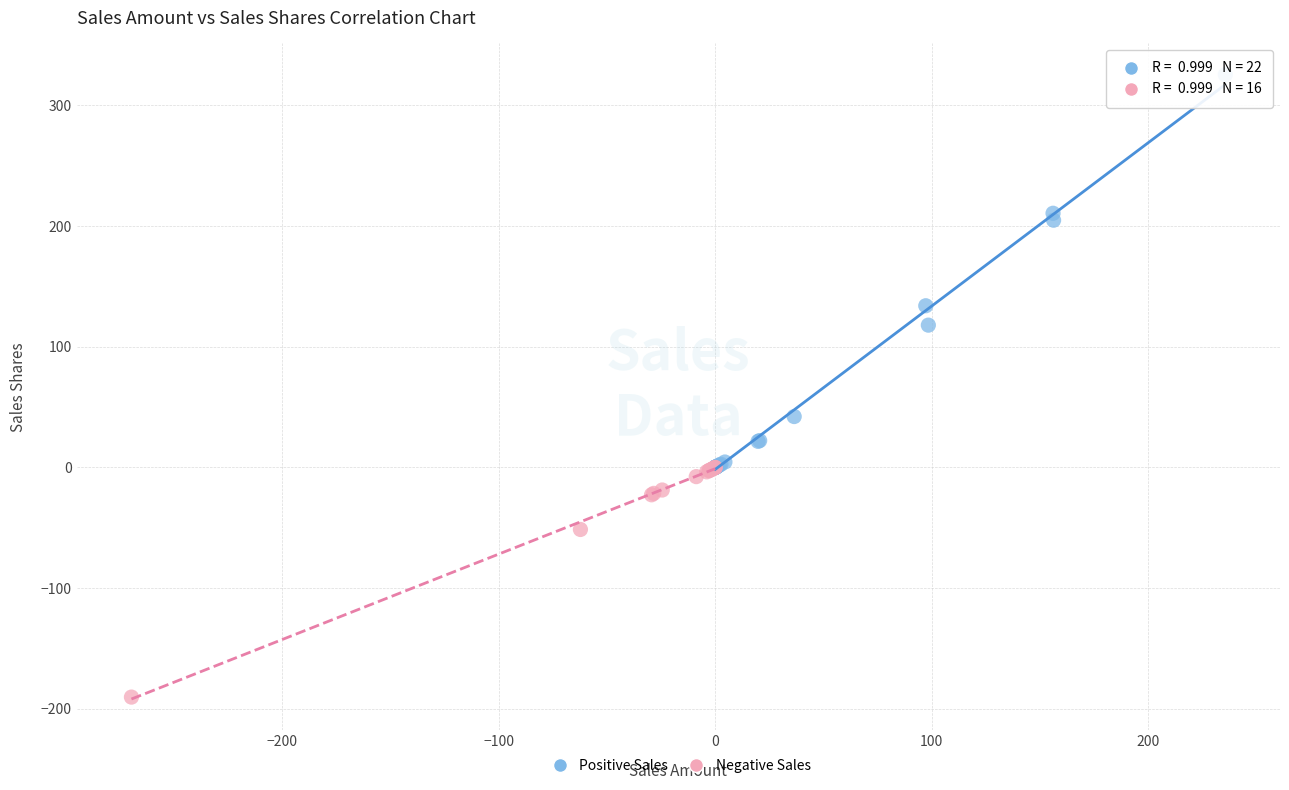

Which series has the widest spread of Y values?

Positive Sales